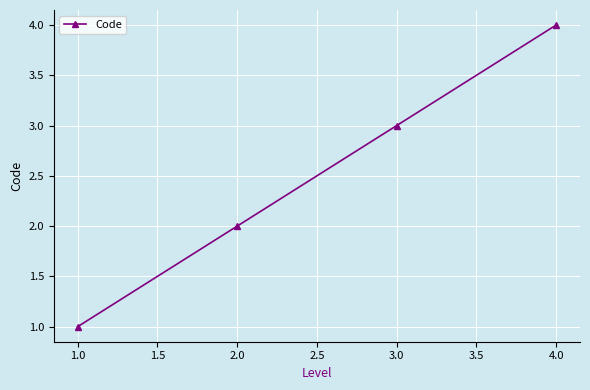

Count the values in the range 2 to 4.

3